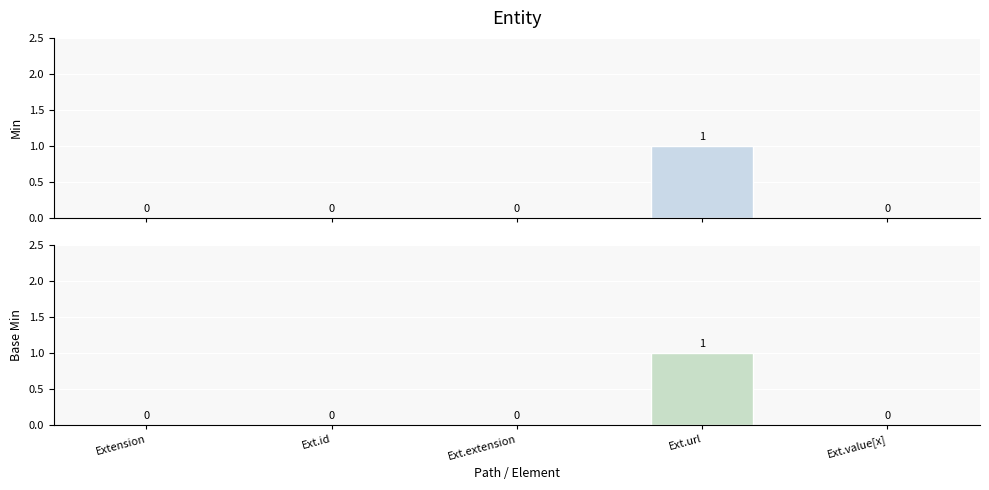

How many Min values are between 0 and 1?

5